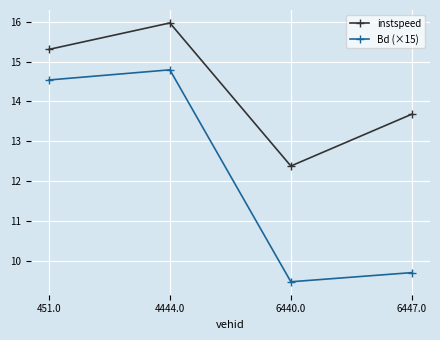

The value of instspeed at 6440.0 is 12.4. True or false?

True